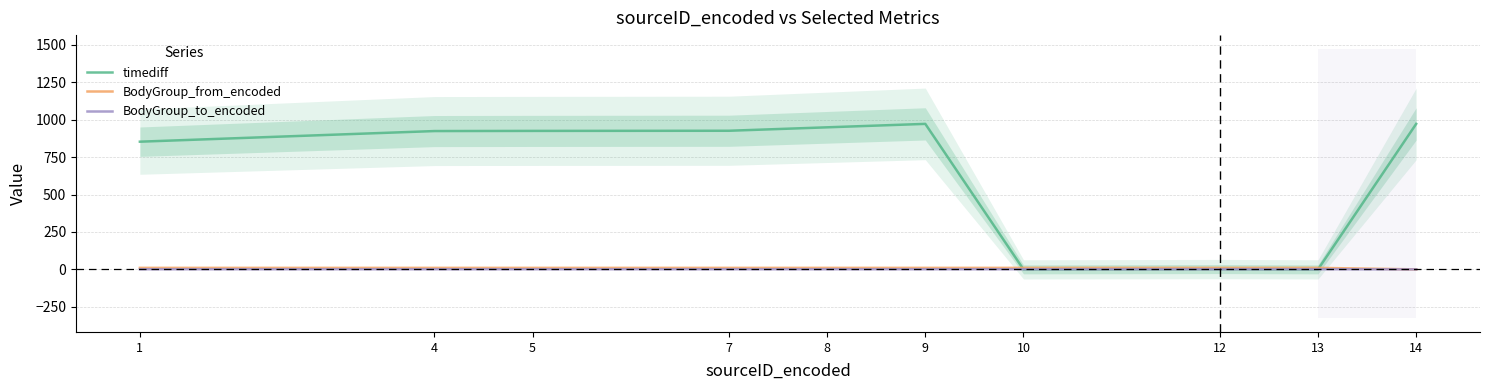

How many values in BodyGroup_to_encoded are above zero?

9